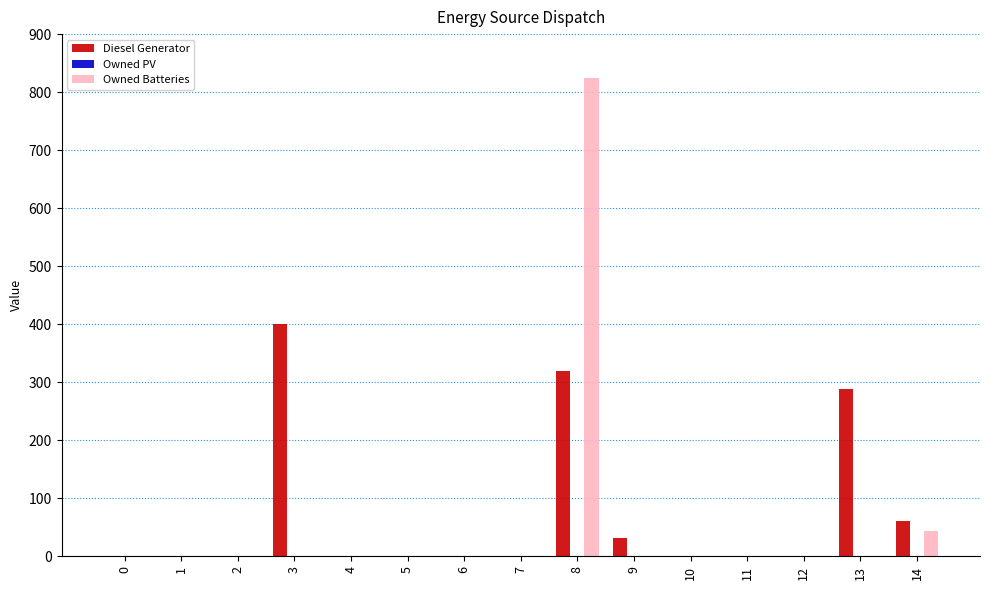

Which category has the highest value in the Diesel Generator series?

3